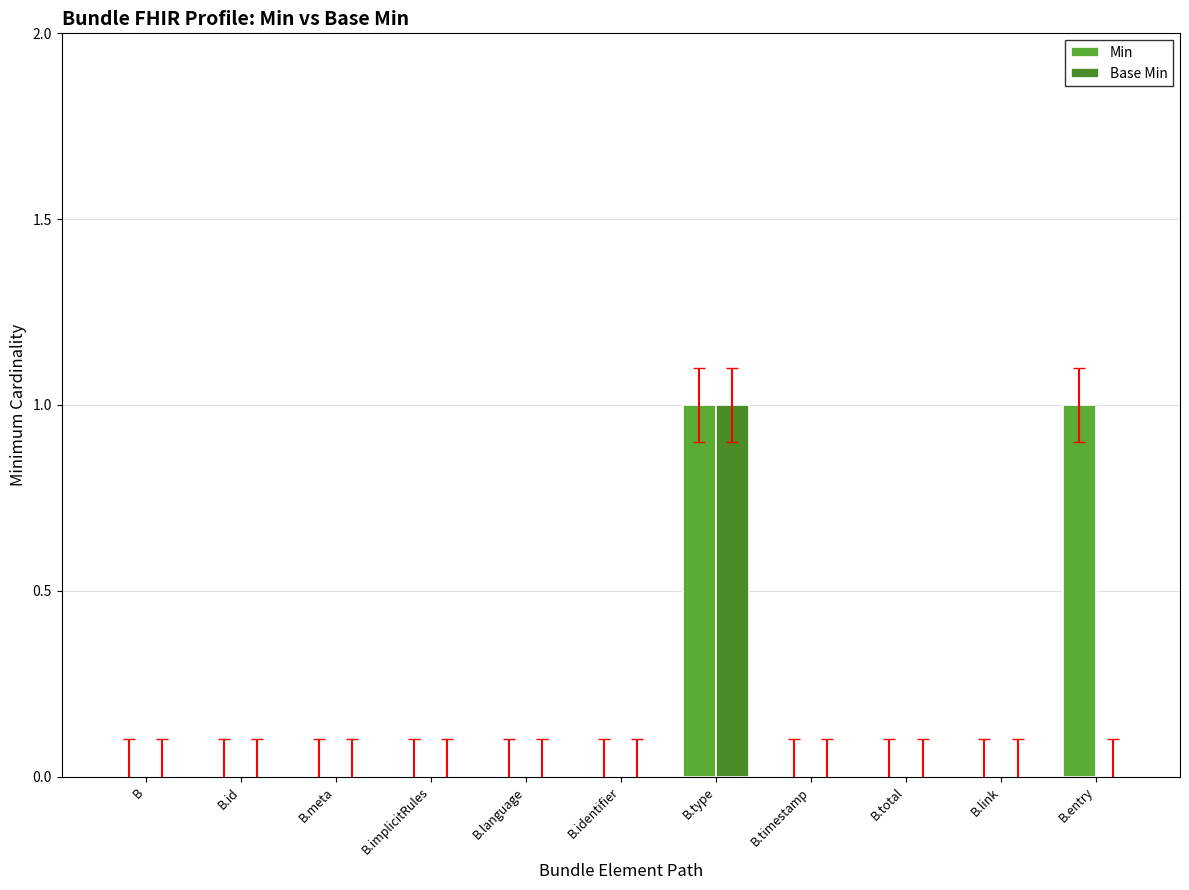

How many distinct data groups are displayed?

2